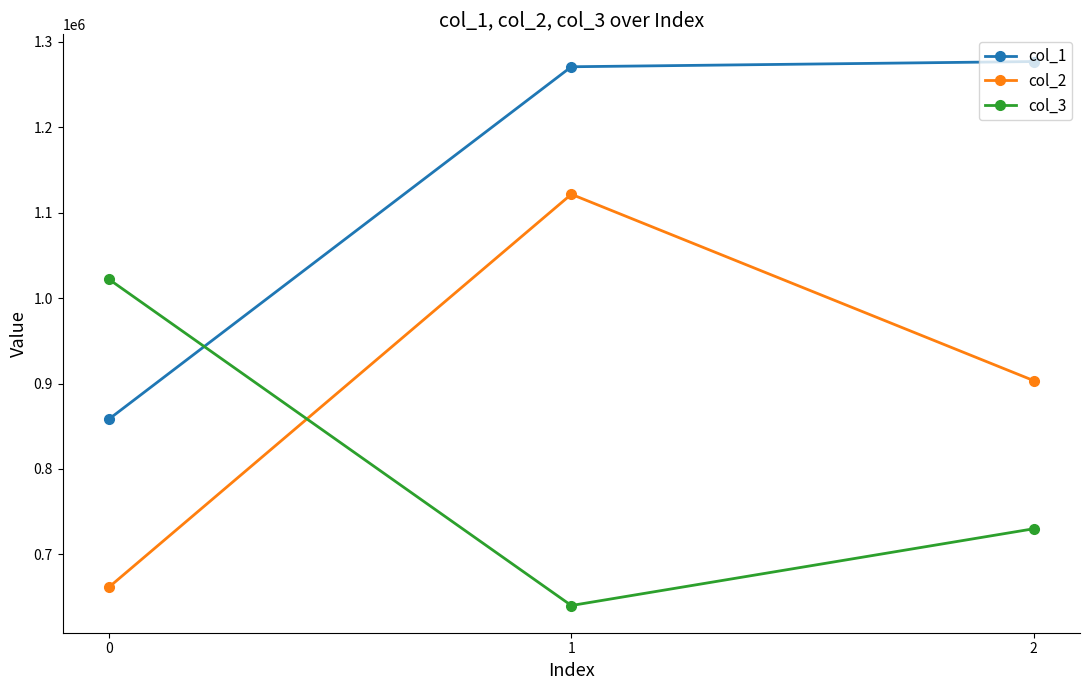

Does the chart display data point markers on the line(s)?

Yes